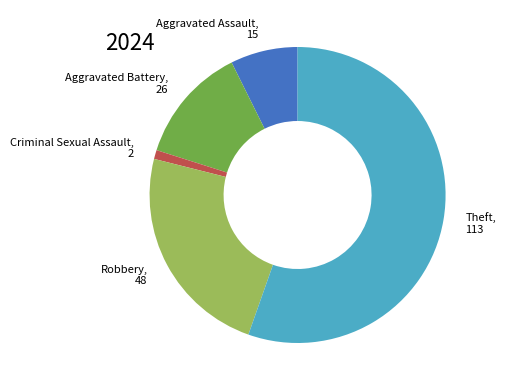

What is the ratio of the value at Theft to the value at Aggravated Assault?

7.5